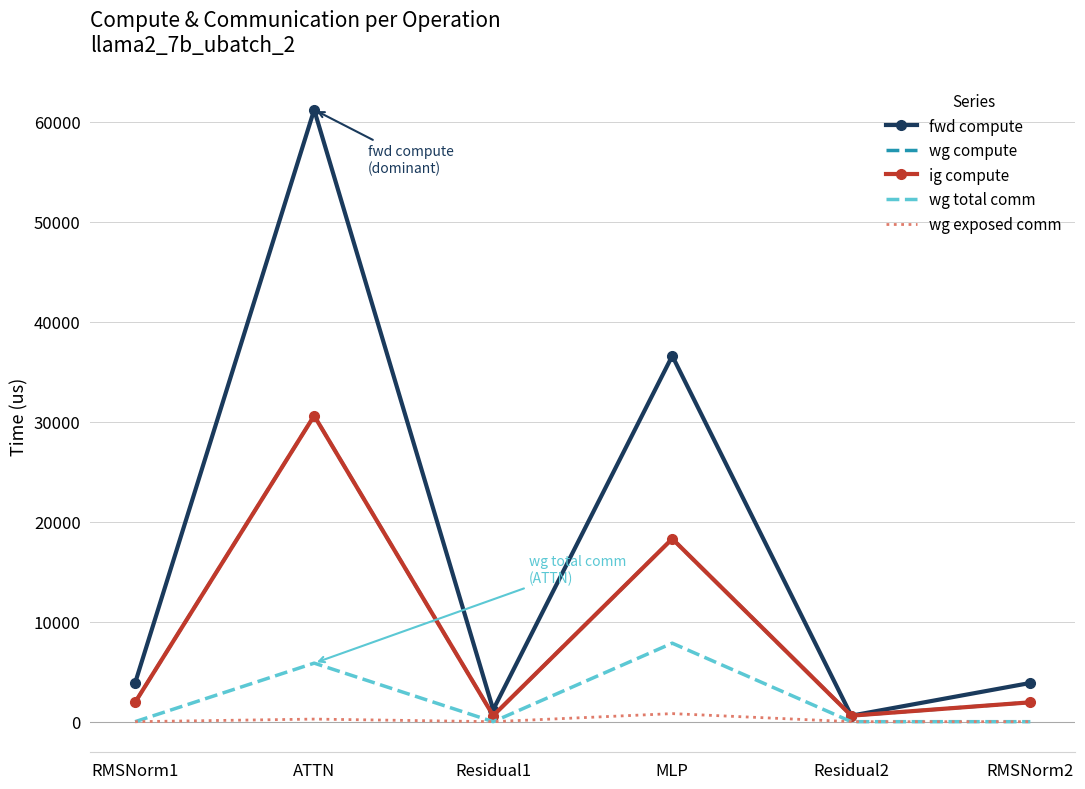

Which category has the lowest value across all series?

RMSNorm1